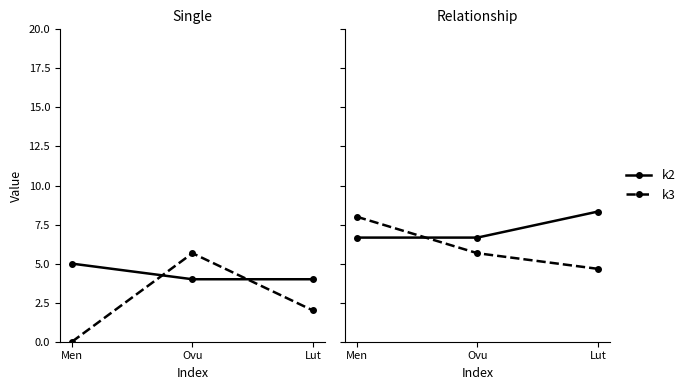

Which category has the lowest value in the k2 series?

Men